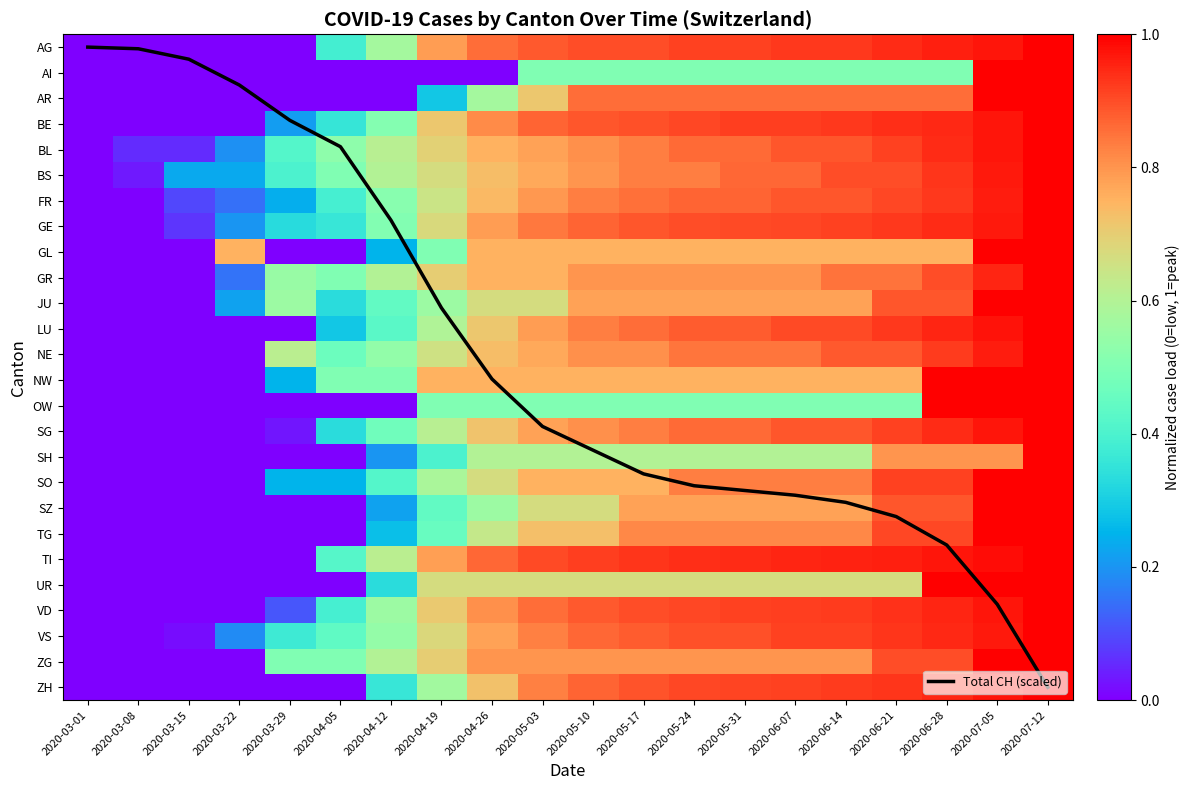

At how many categories does at least one series exceed 12?

12